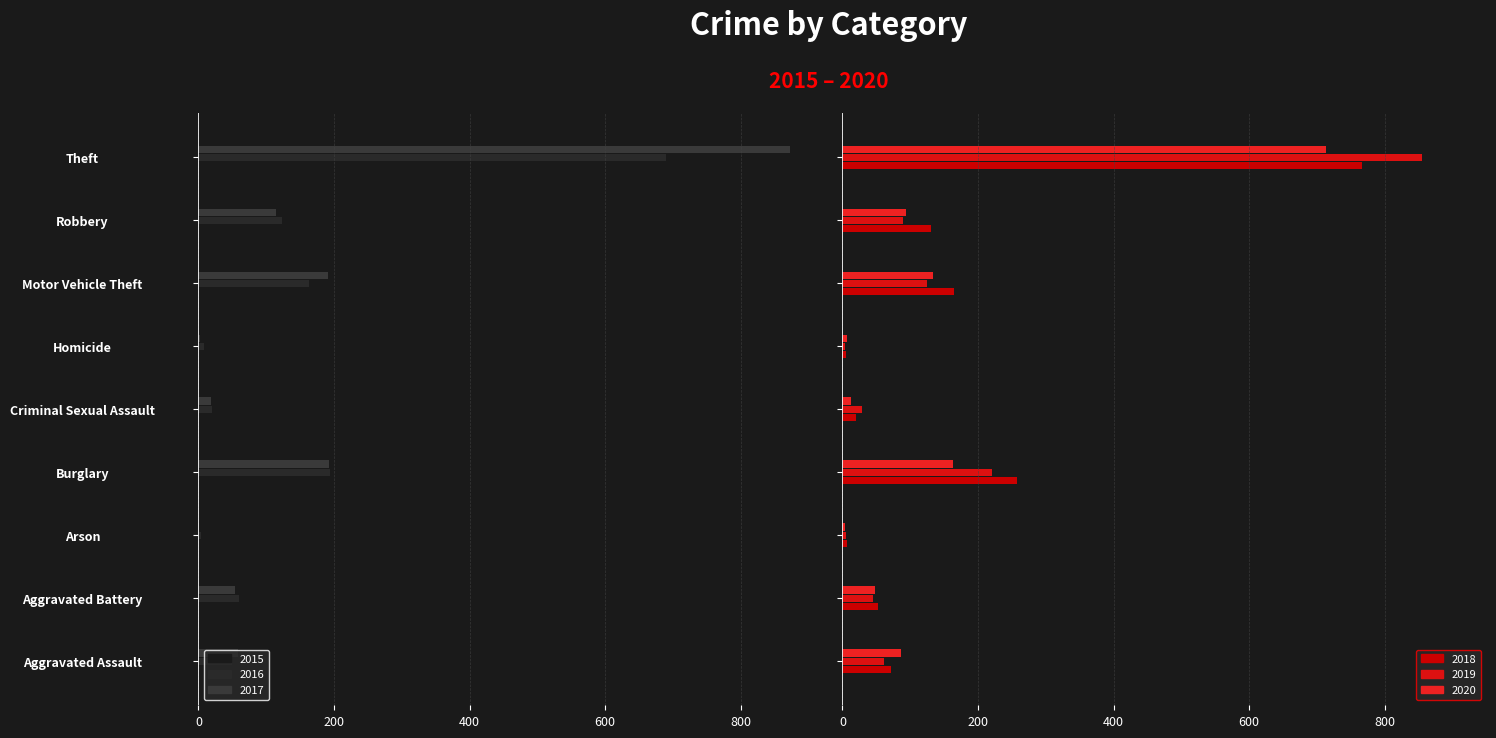

Which category has the lowest value in the 2020 series?

Arson